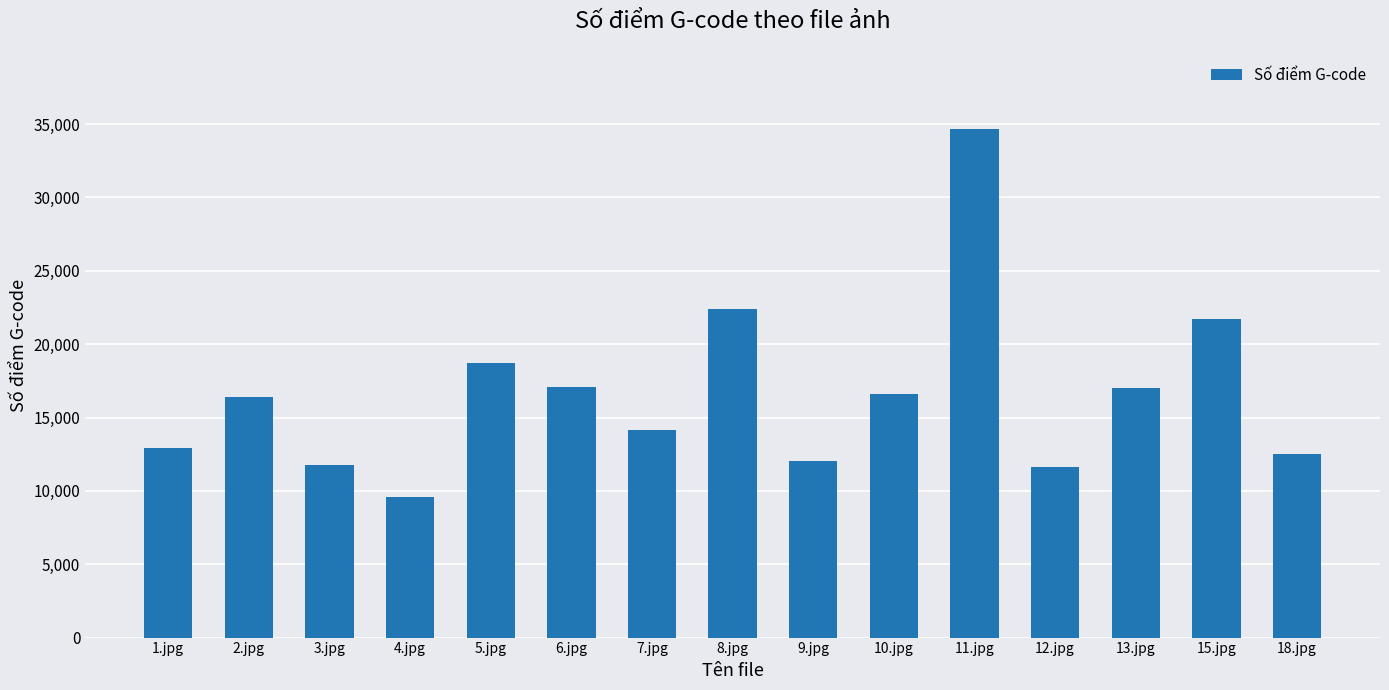

Is it true that the value at 18.jpg is 4342?

False